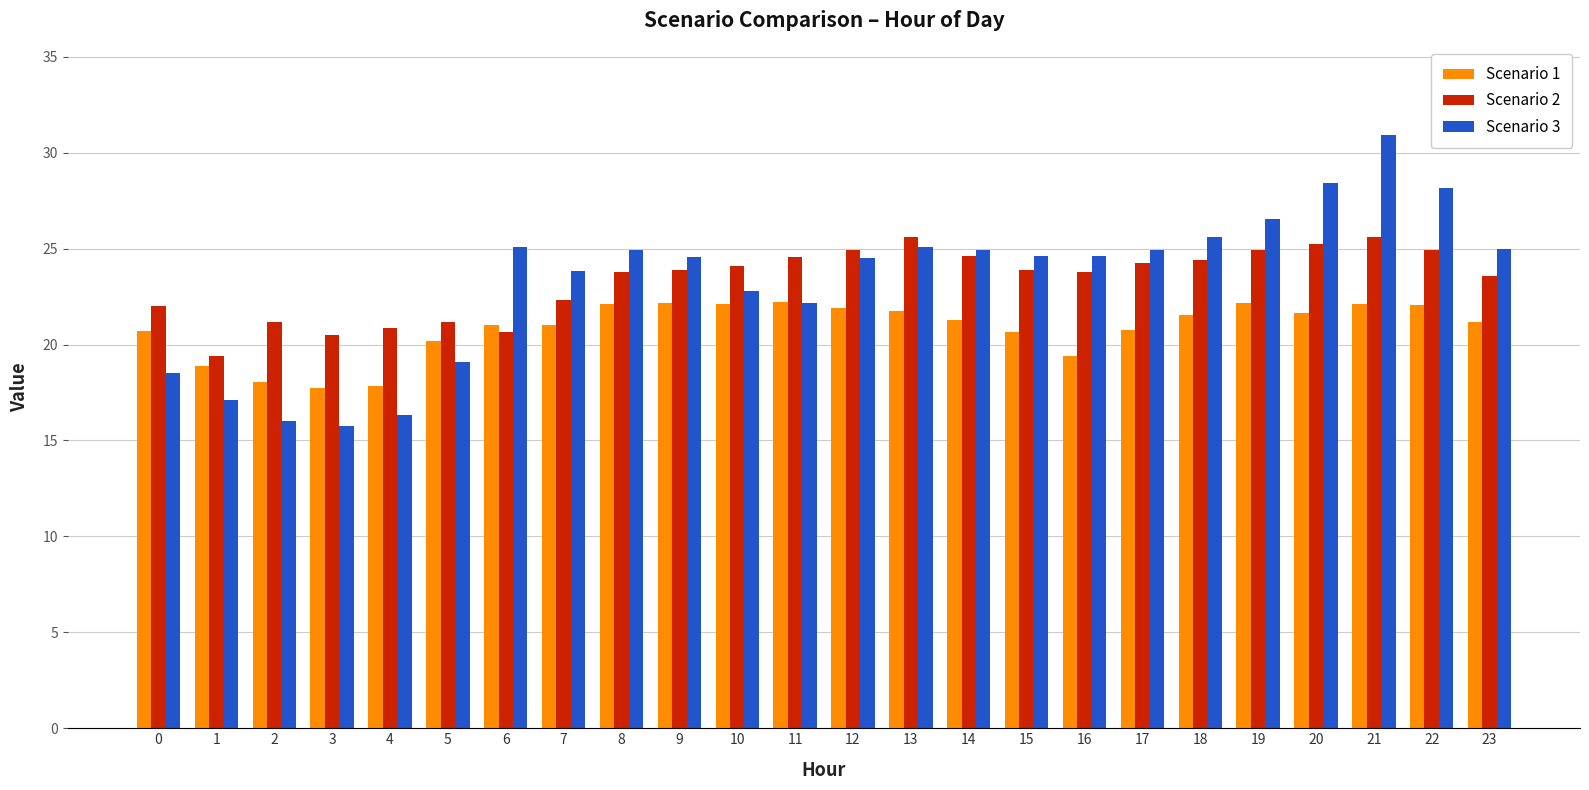

The Scenario 2 series shows 25.6 at 21. True or false?

True